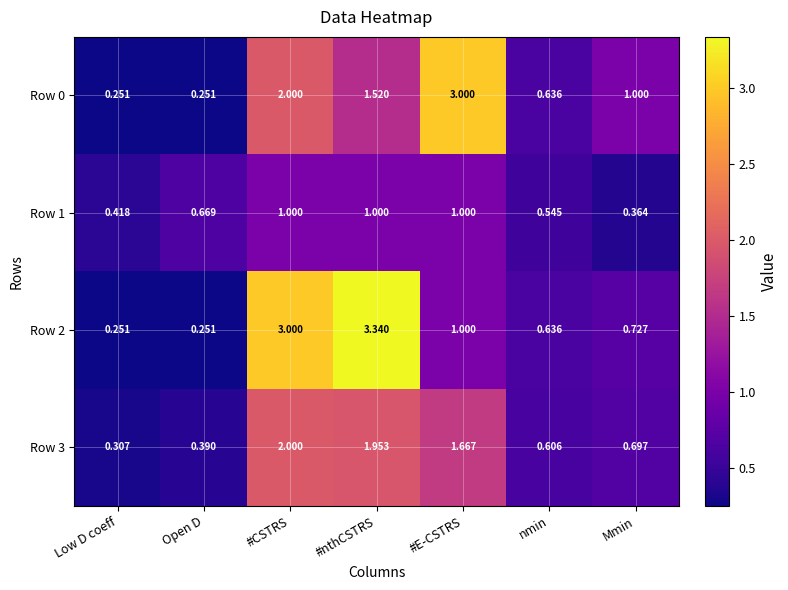

At which label does Row 0 first exceed 1?

#CSTRS